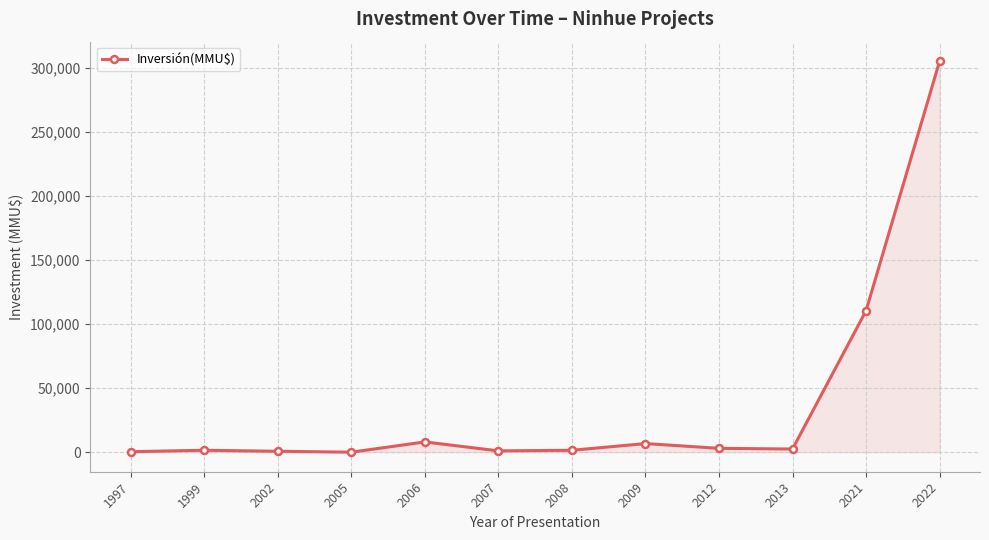

True or false: the data has more than 2 interior local peaks.

True